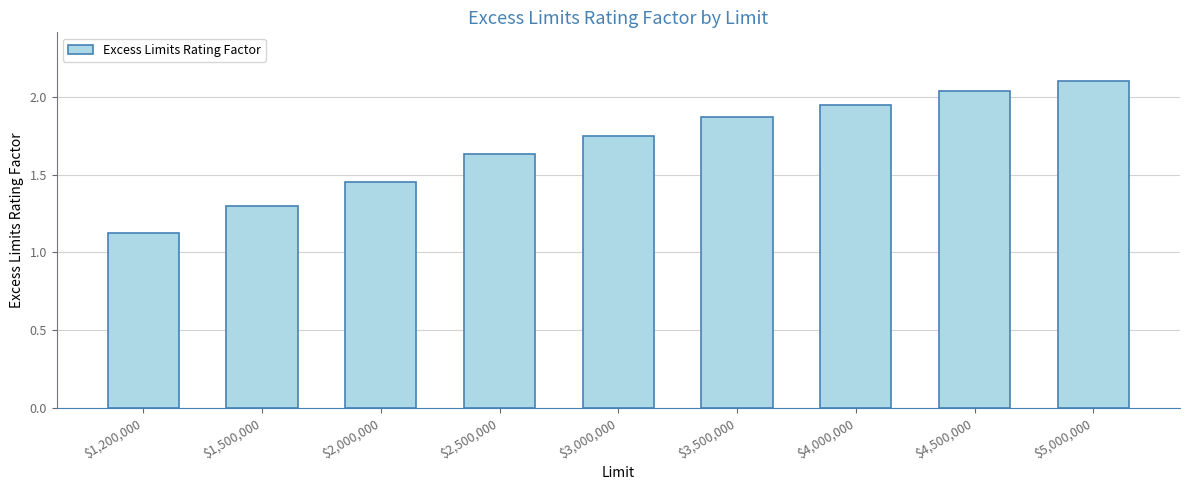

What position from the left is $4,500,000?

8